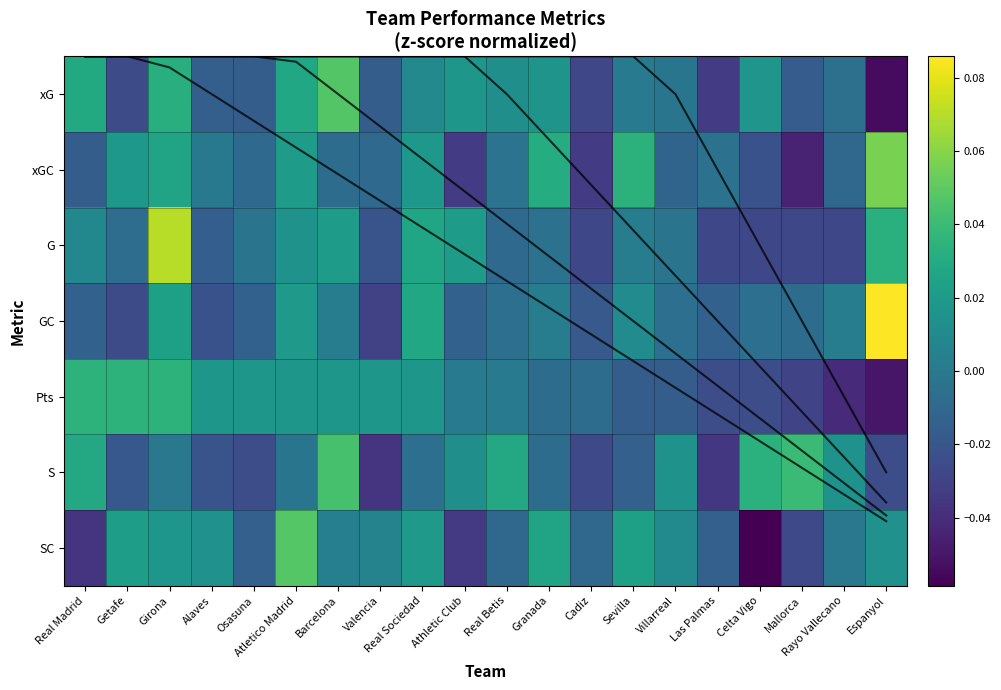

At which label is xG closest to 0?

Sevilla